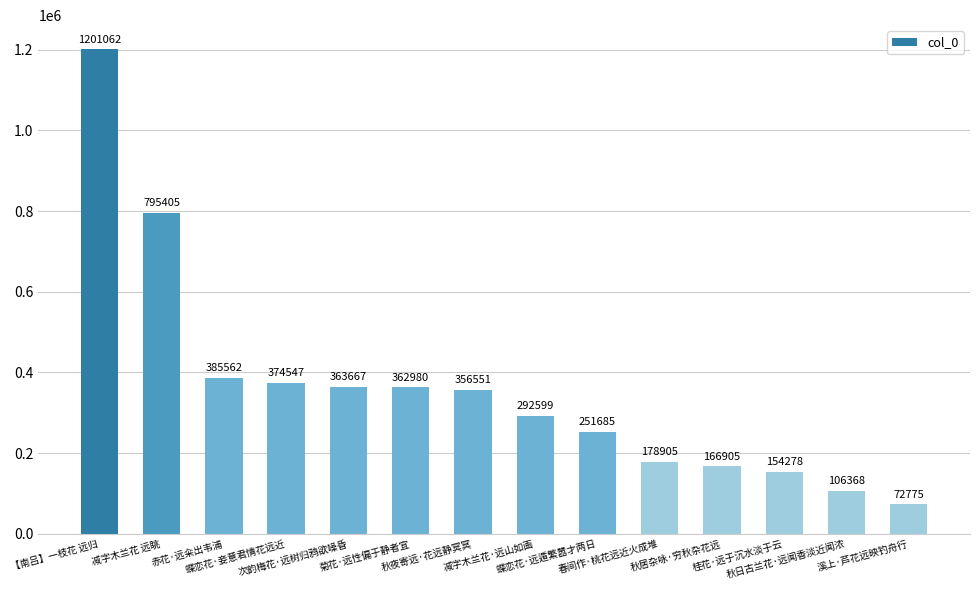

Is it true that the value at 【南吕】一枝花 远归 is 733713?

False